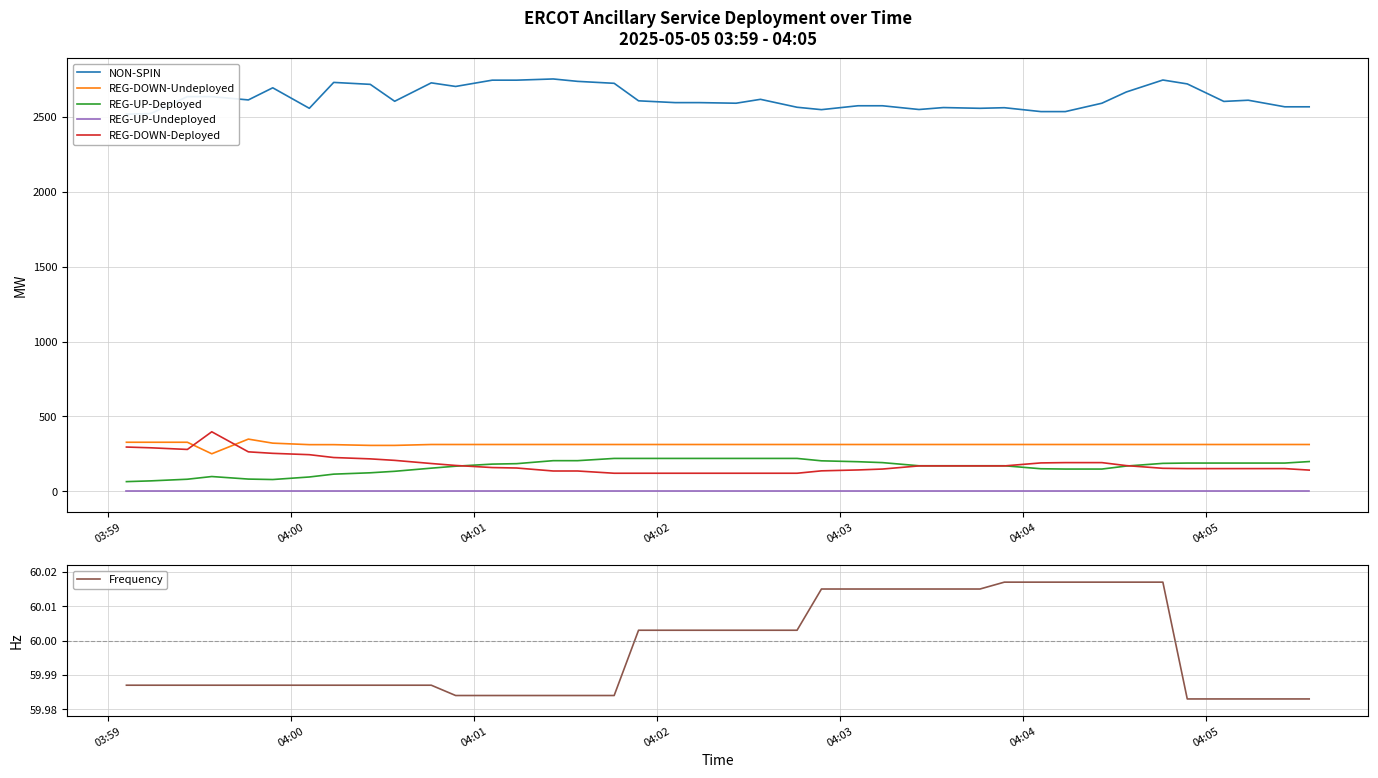

After their last crossing, which series has the higher values: REG-DOWN-Undeployed or REG-DOWN-Deployed?

REG-DOWN-Undeployed